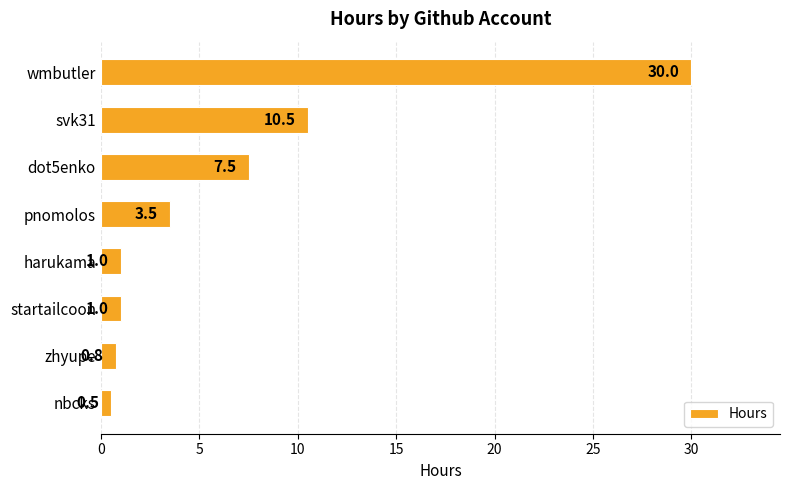

What is the change in value from svk31 to nbcks?

-10.0